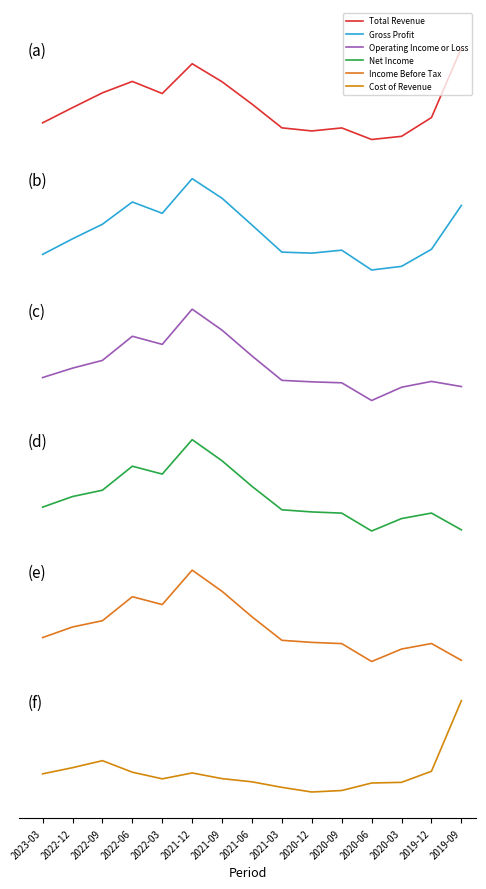

What is the label of the 11th point from the right?

2022-03